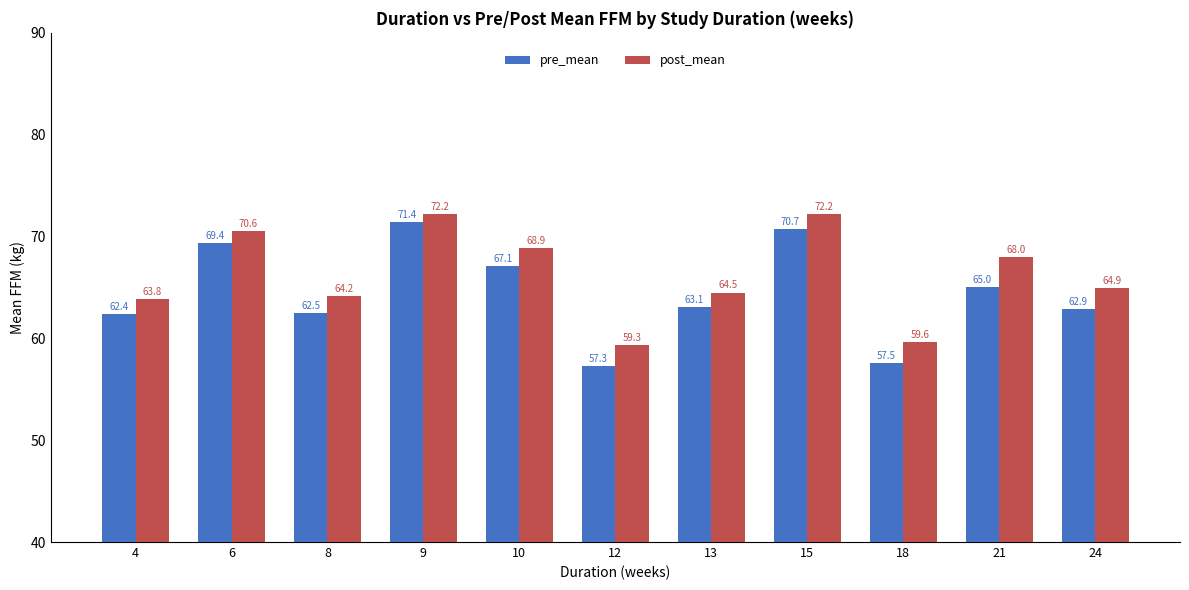

How many values in the post_mean series exceed 64?

8